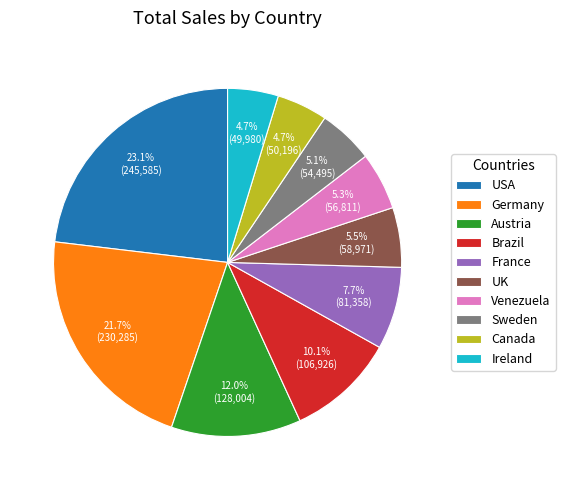

What is the ratio of the value at Venezuela to the value at Sweden?

1.0